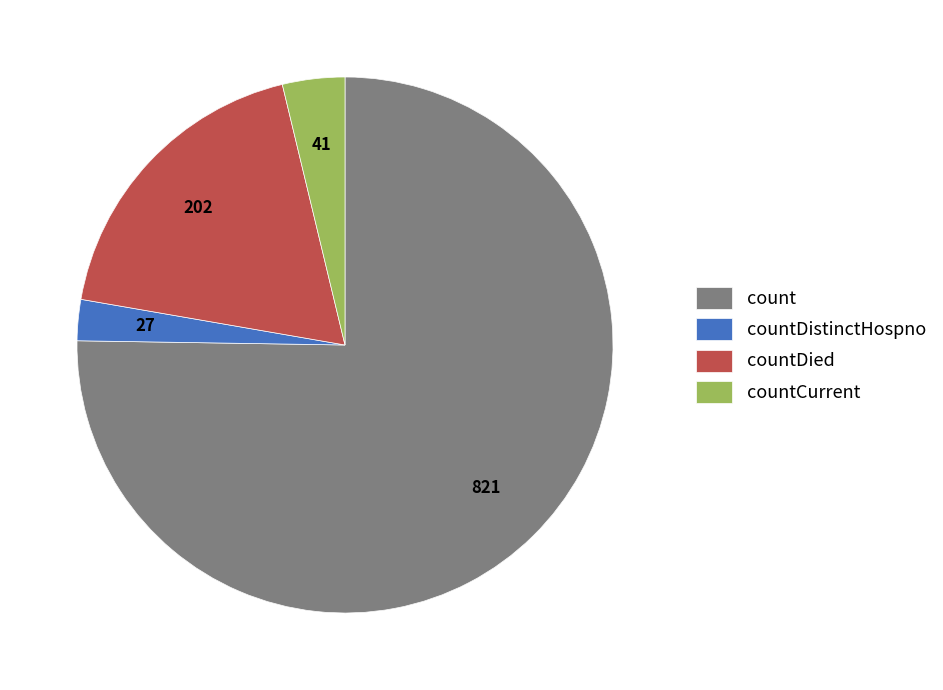

To the nearest percent, what percentage of the pie is countDistinctHospno?

2%